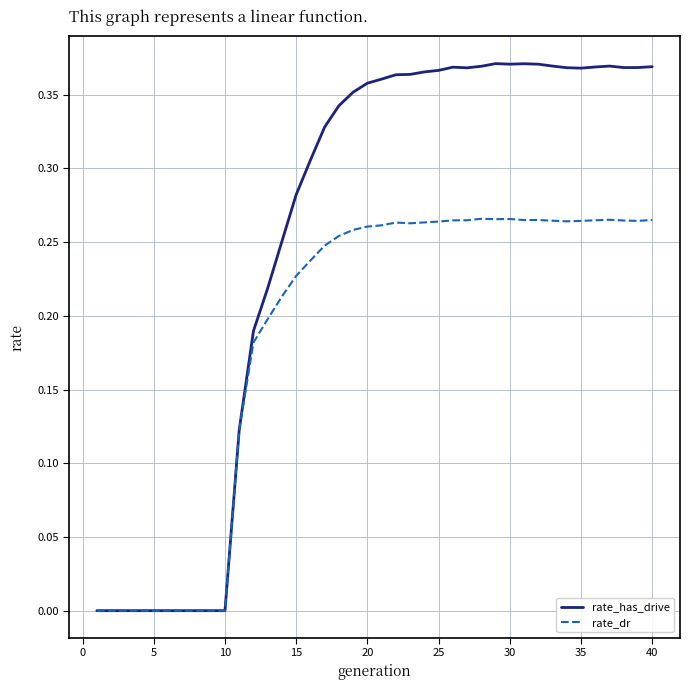

List the series in order of their peak value, lowest first.

rate_dr, rate_has_drive